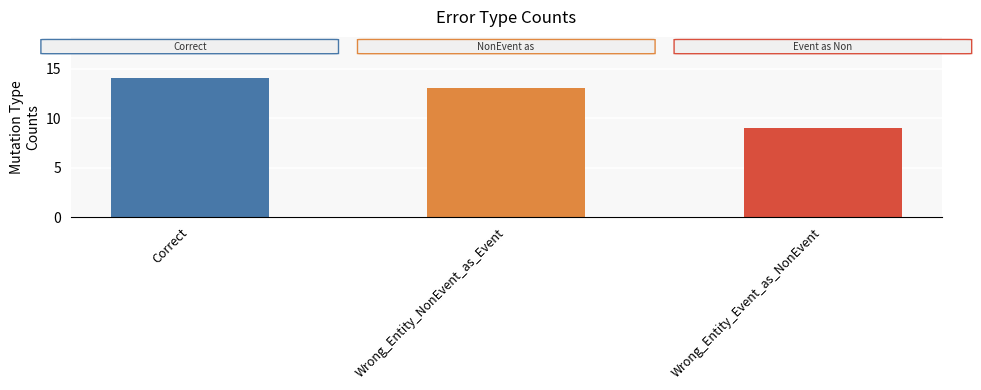

Which category has the lowest value across all series?

Wrong_Entity_Event_as_NonEvent